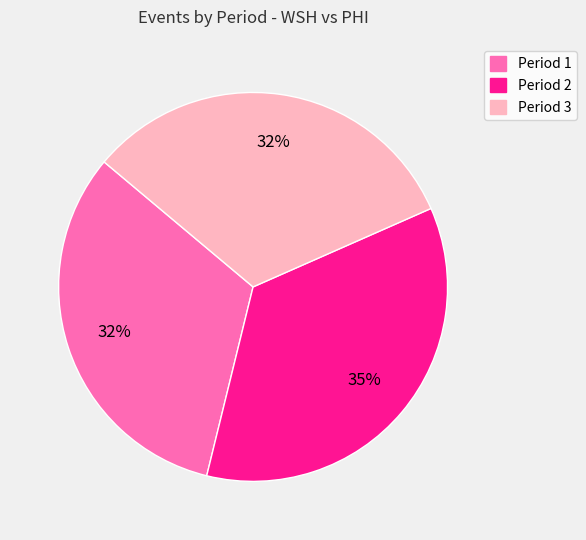

To the nearest percent, what percentage of the pie is Period 3?

32%